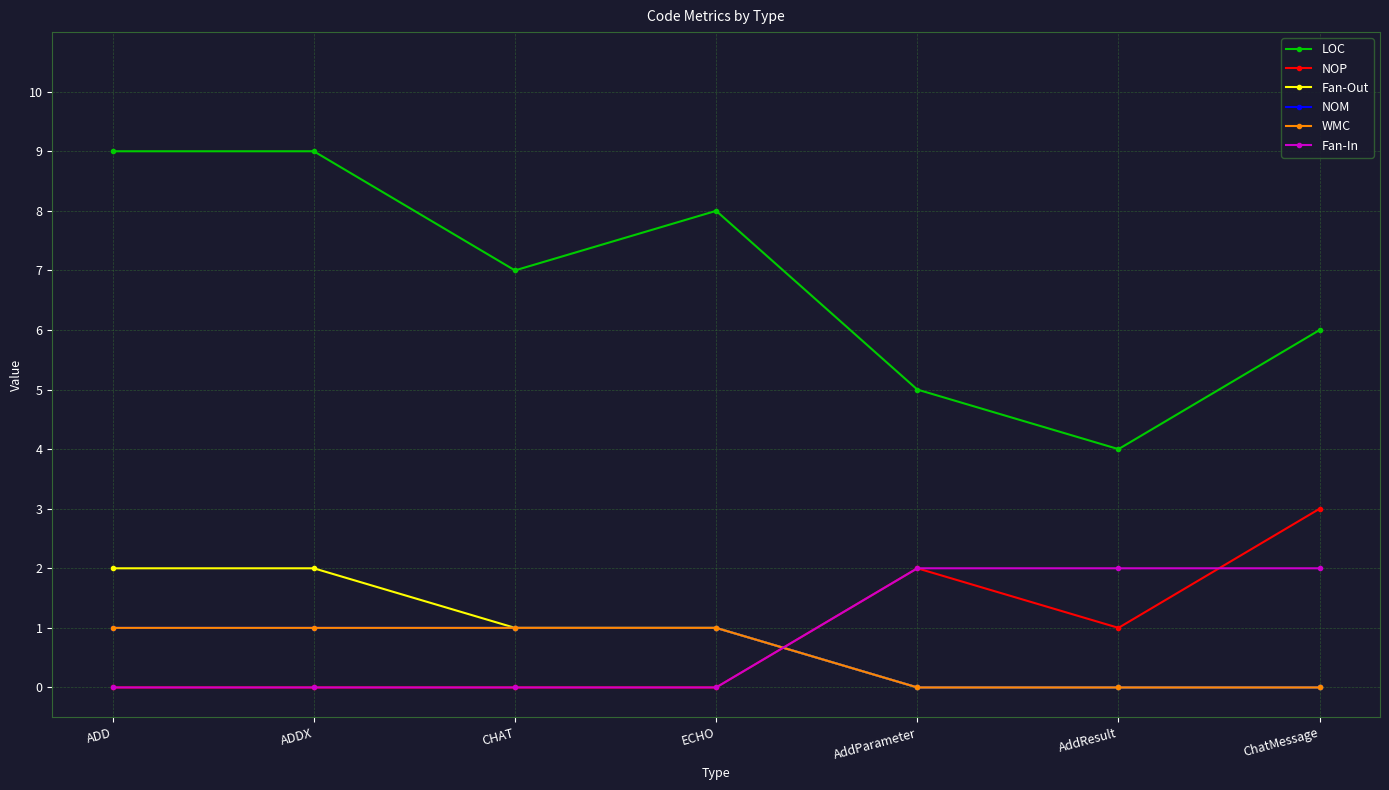

Does the chart have visible grid lines?

Yes